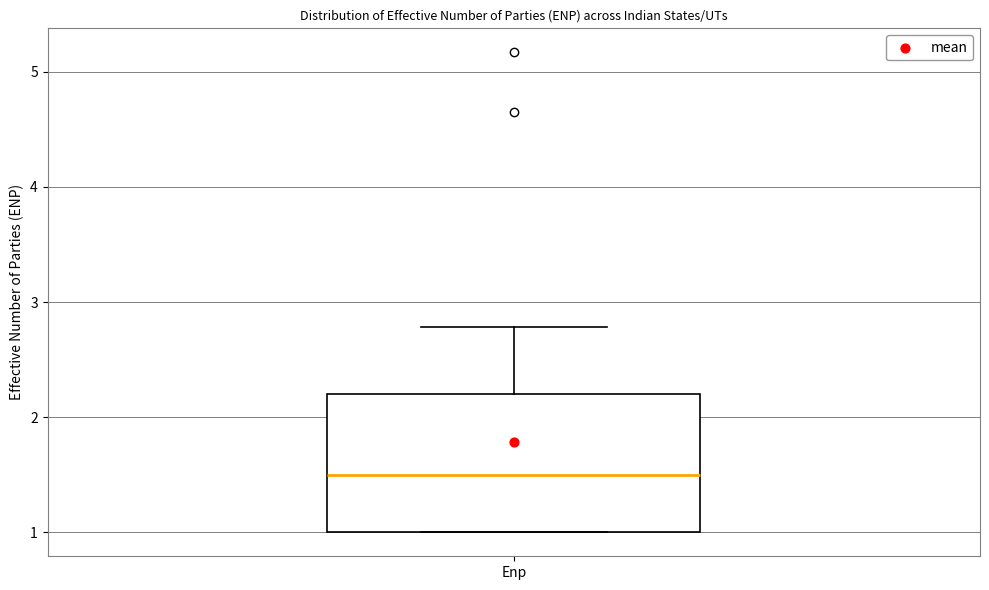

Where does the median line of the box for Enp sit on the y-axis? The values are not printed on the chart, so give them approximately, as read against the axis.

1.5